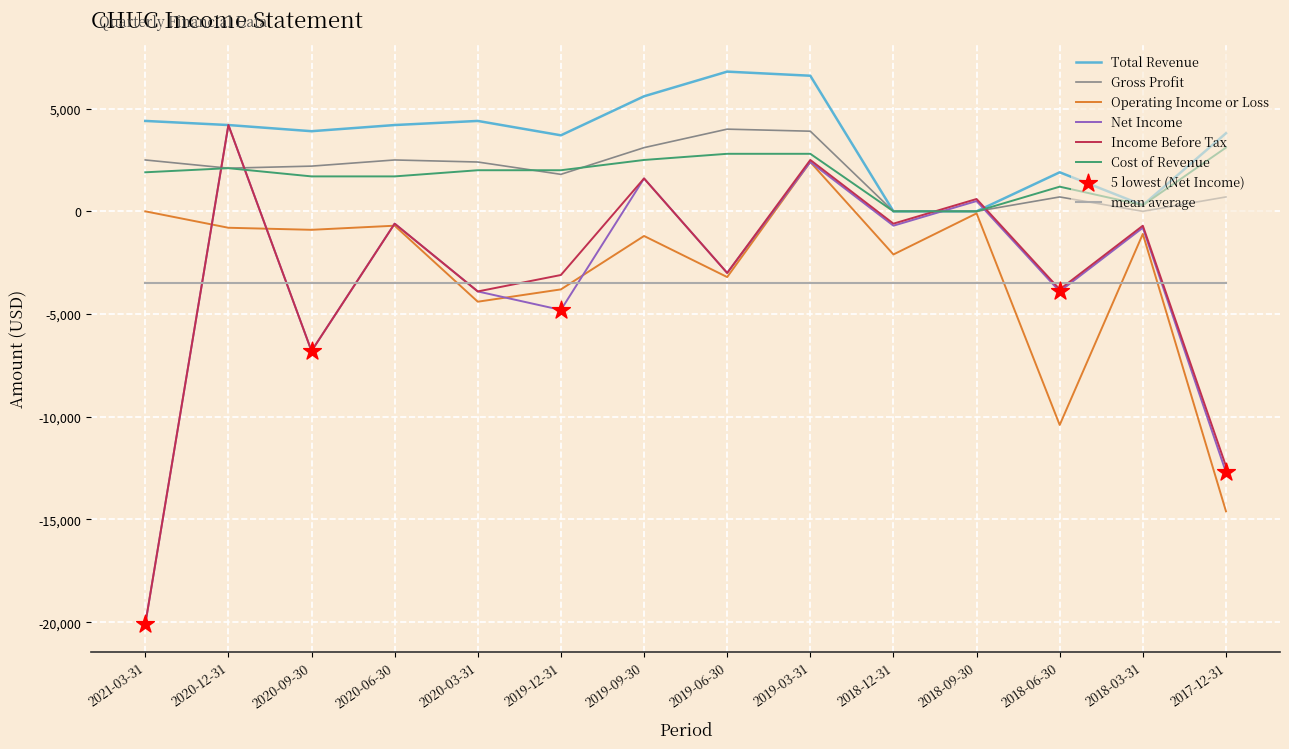

Which series has the largest total across all categories?

Total Revenue